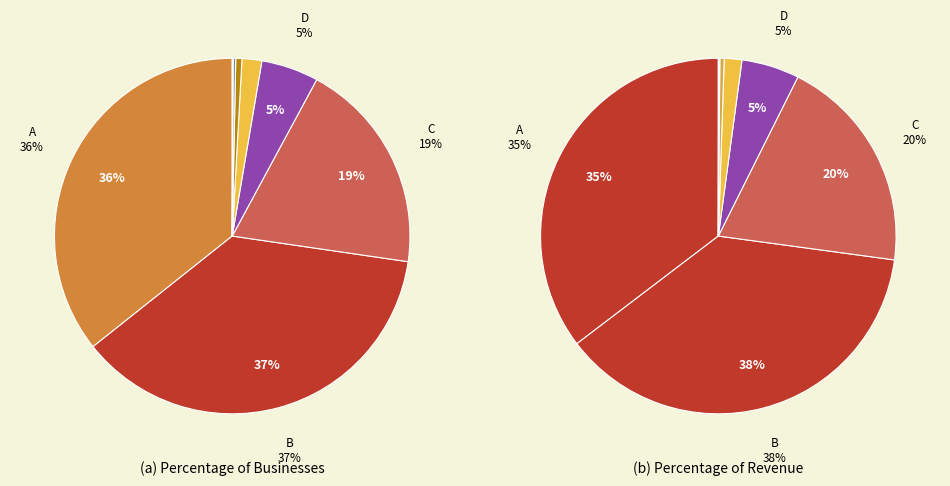

What percentage do 5 and 7 together represent?

0.6%